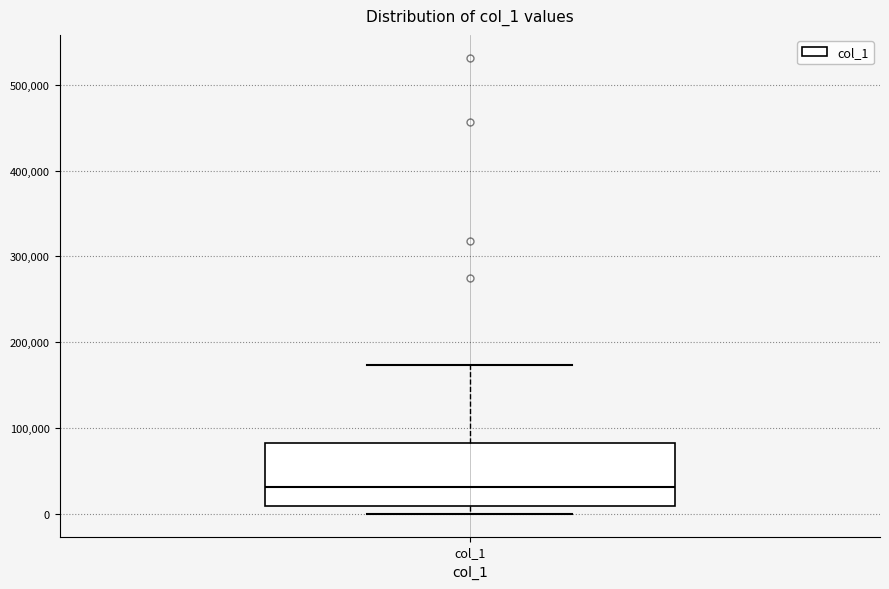

Where does the median line of the box for col_1 sit on the y-axis? The values are not printed on the chart, so give them approximately, as read against the axis.

30000